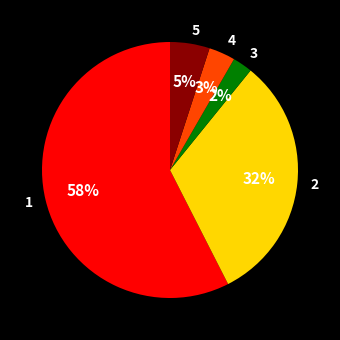

How many slices are in this pie chart?

5